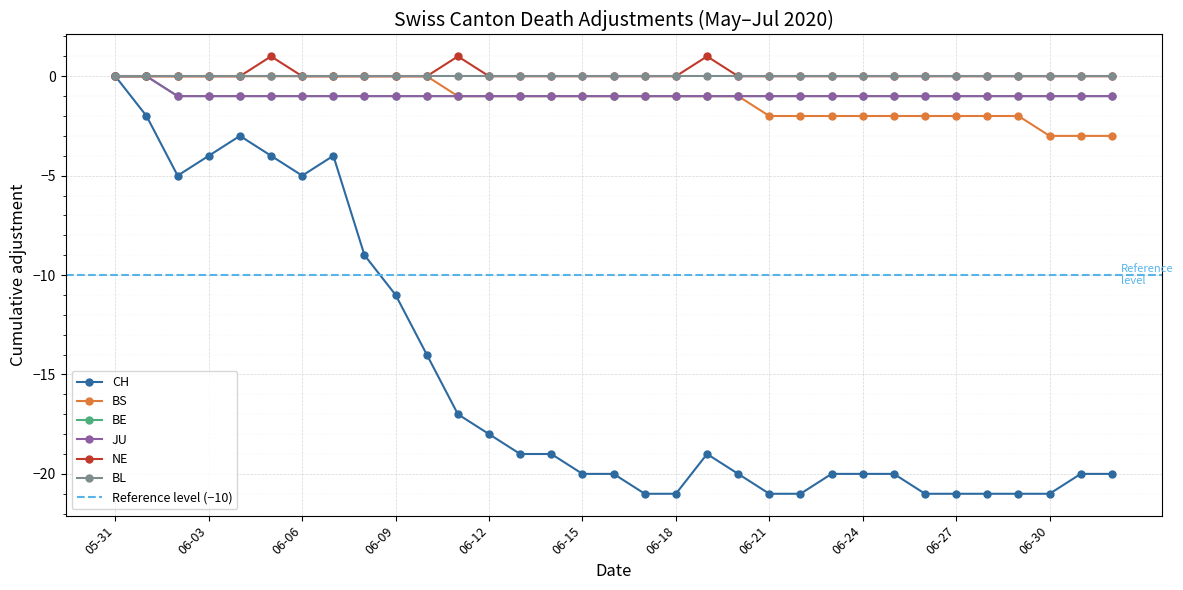

How many BS values are between -2 and 0?

30